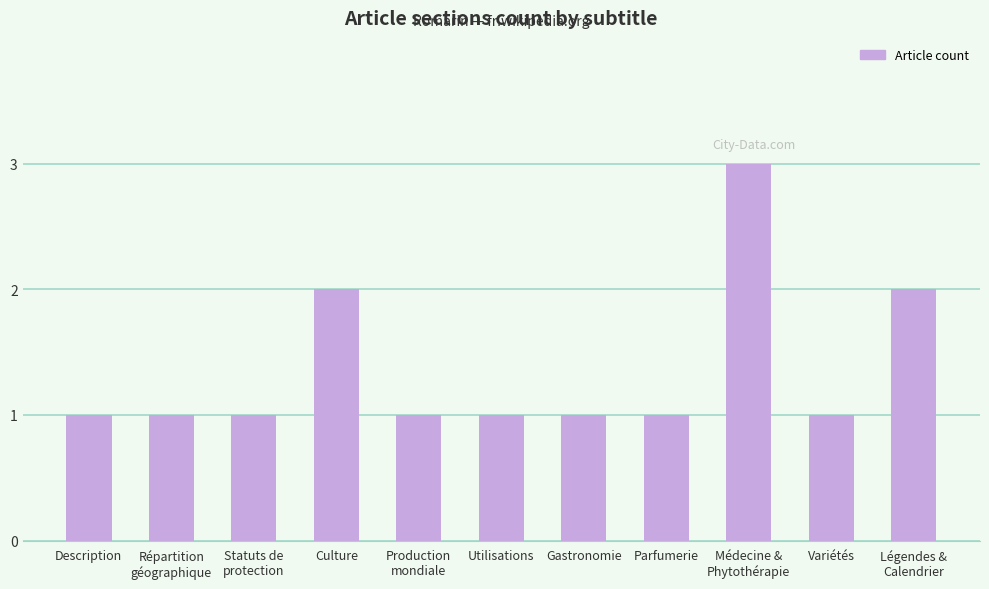

Reading left to right, transcribe all the data shown in this chart.

1	1	1	2	1	1	1	1	3	1	2